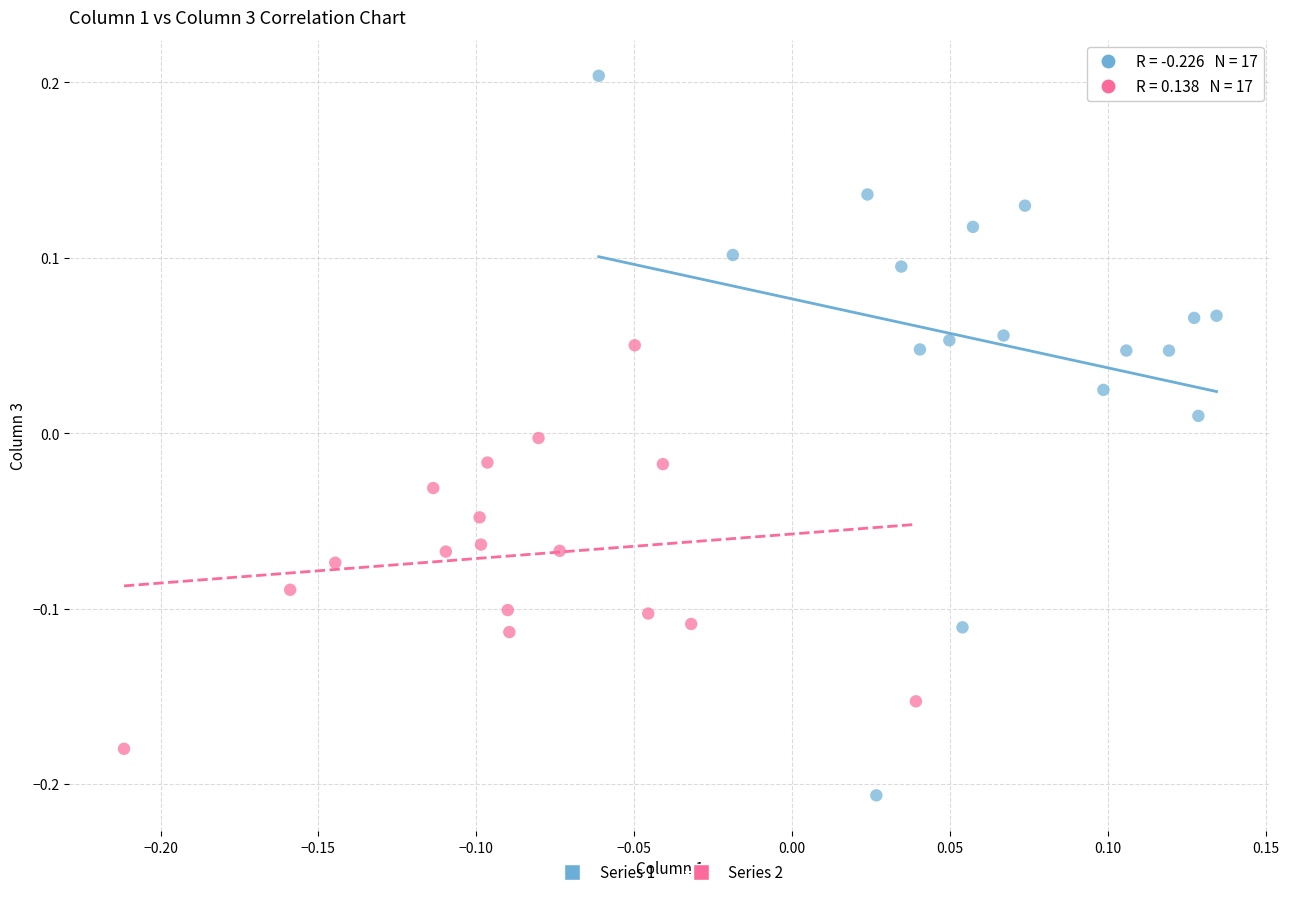

Which series has the widest spread of Y values?

Series 1